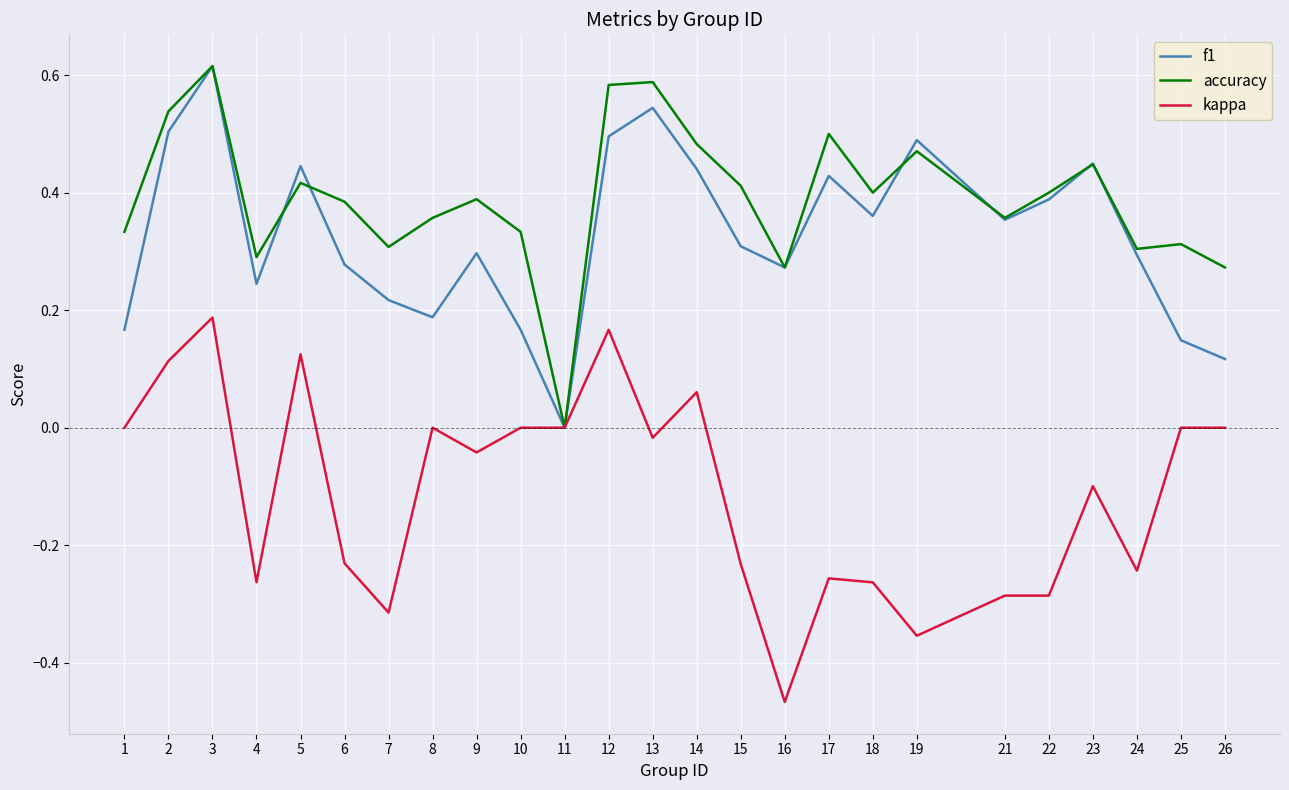

In f1, how many points are higher than both neighbors (excluding endpoints)?

7